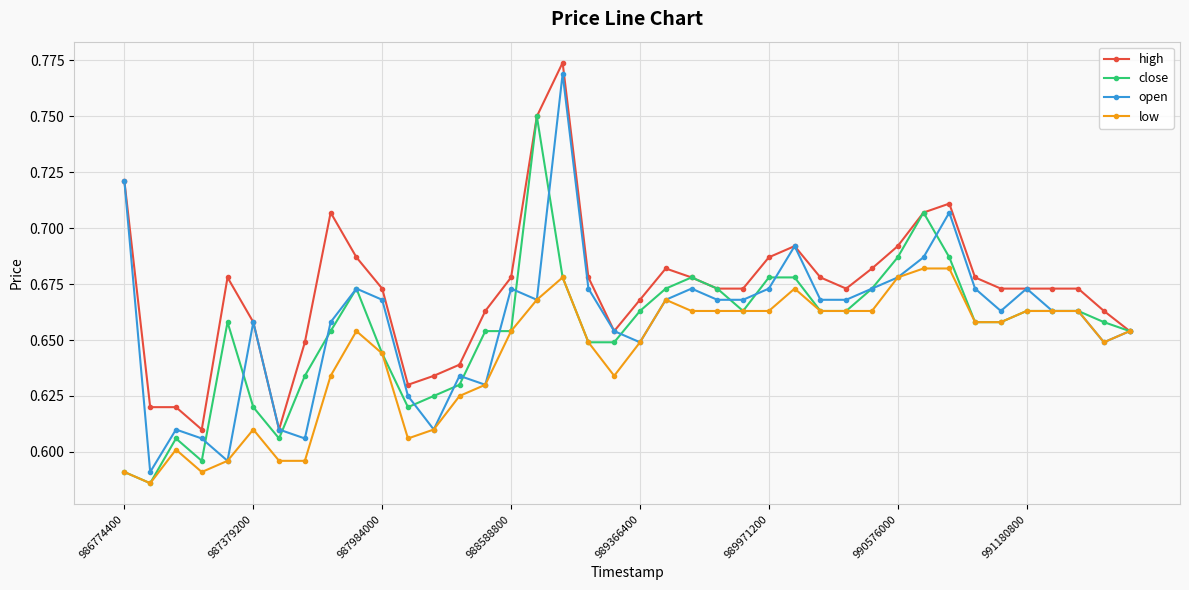

True or false: close has more than 2 points higher than both neighbors.

True